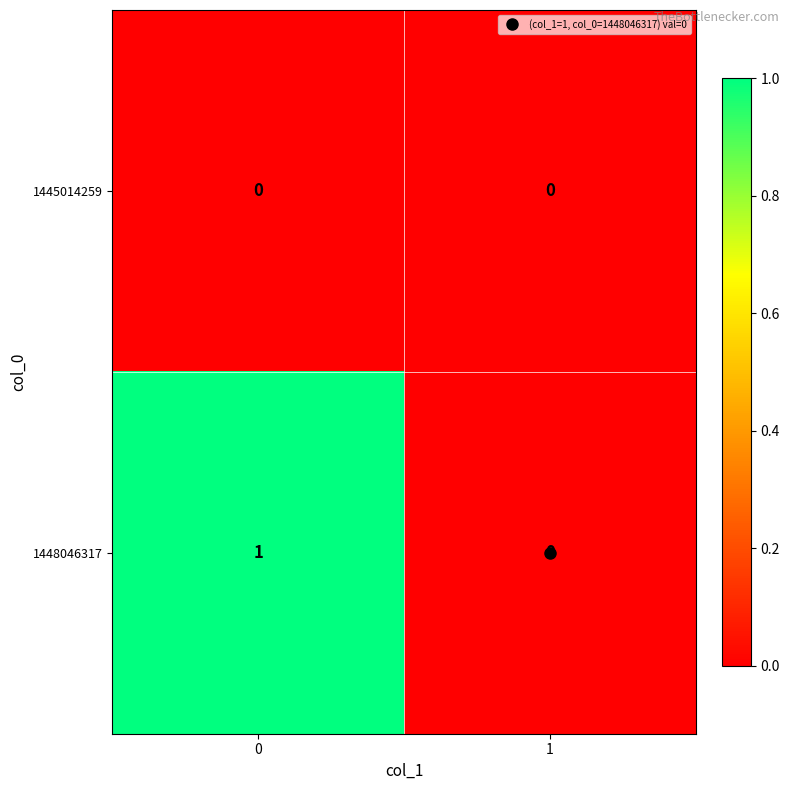

Rank the series at 0 from highest to lowest value.

1448046317, 1445014259